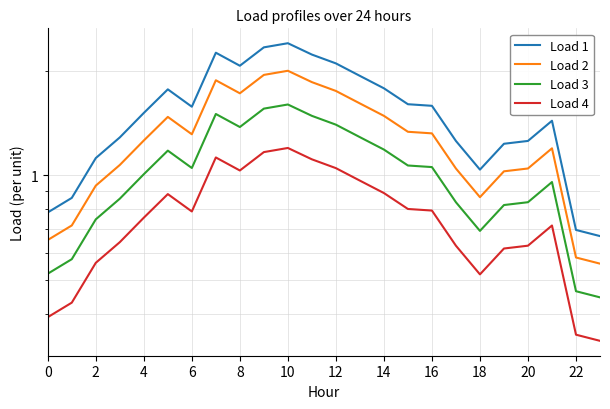

True or false: Load 3 and Load 4 intersect in this chart.

False